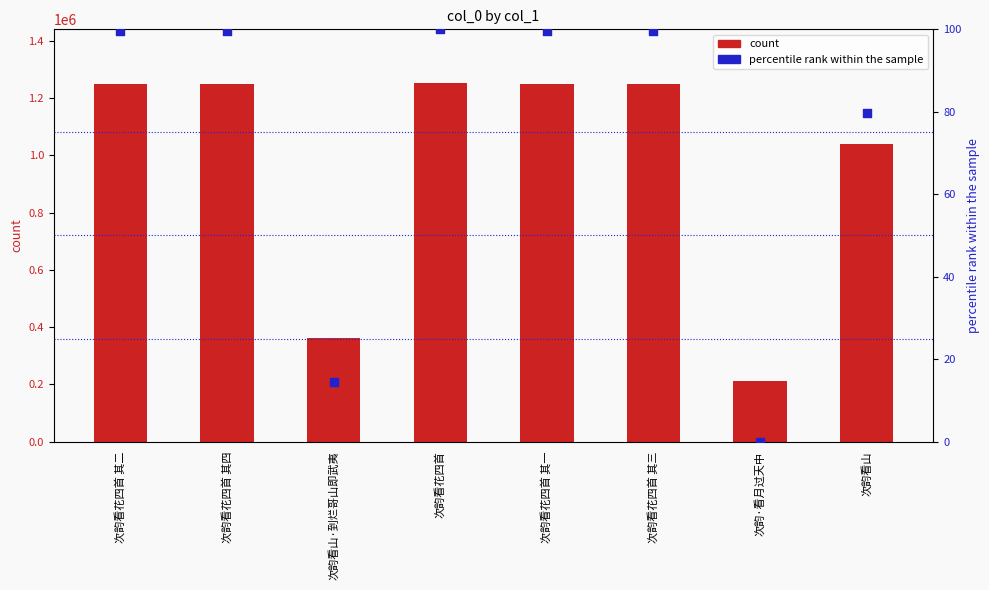

At how many categories does at least one series exceed 1072782?

5